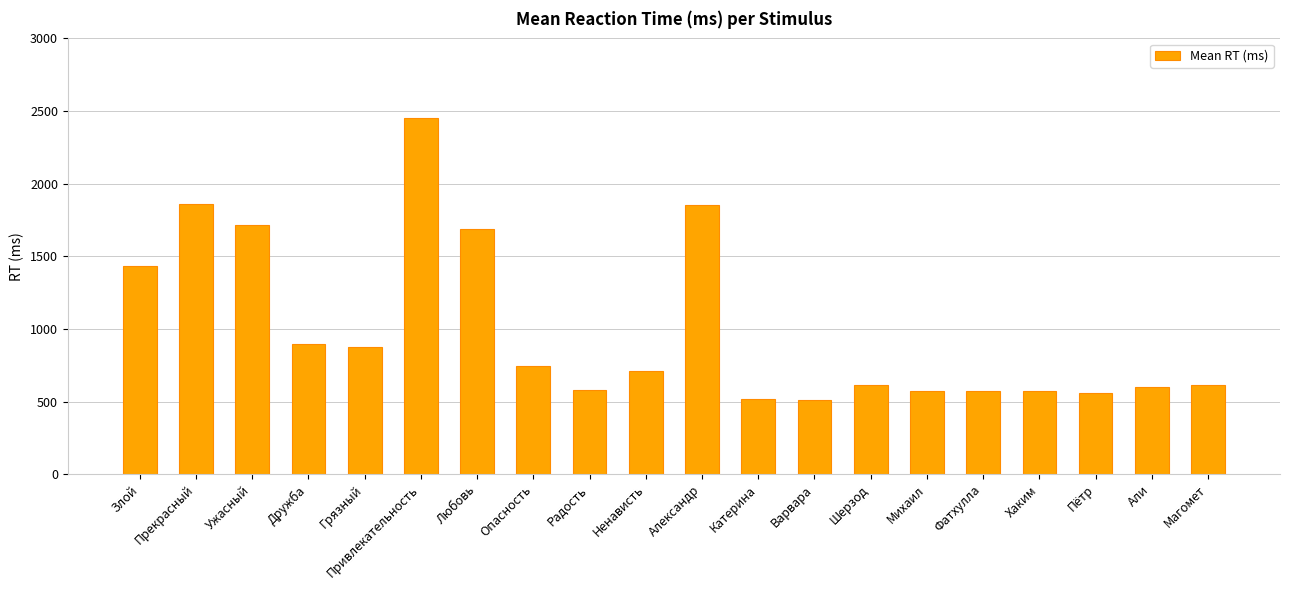

Count the number of data series in this chart.

1